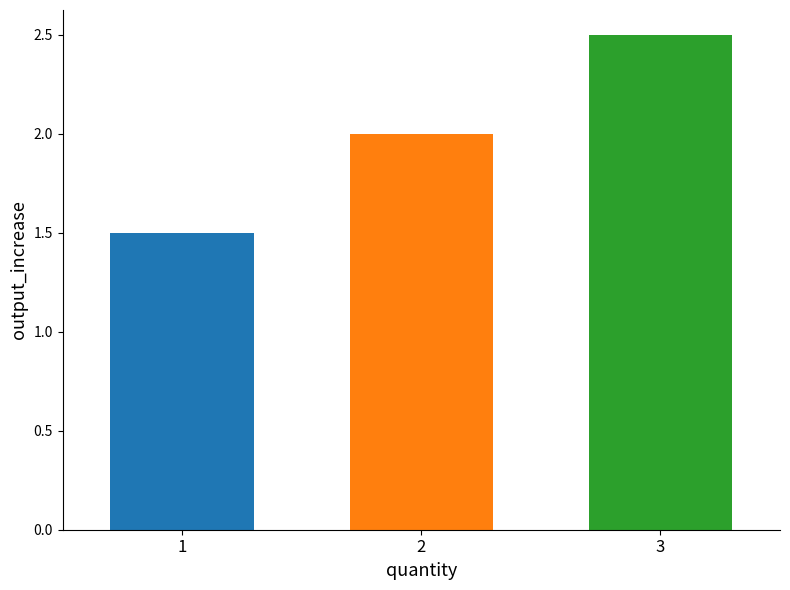

List the labels in order of value, smallest first.

1, 2, 3